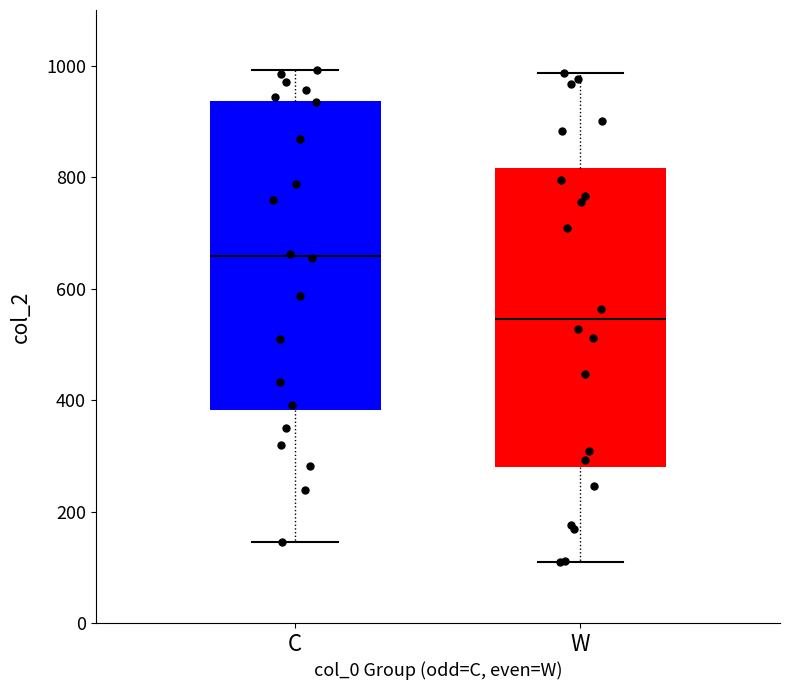

Where does the upper whisker of the box for C end on the y-axis? The values are not printed on the chart, so give them approximately, as read against the axis.

1000